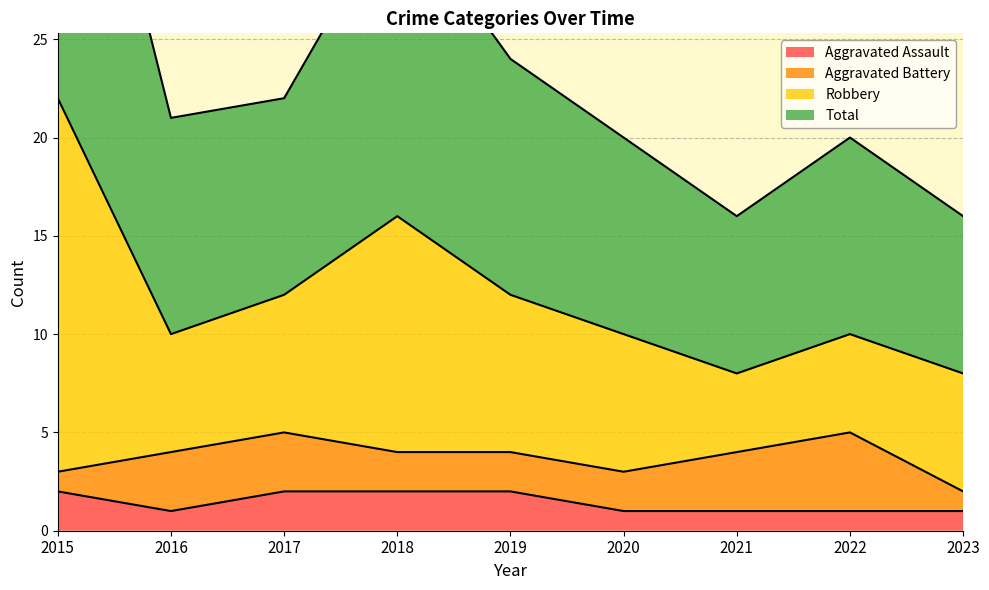

True or false: Total and Robbery cross at least once.

False